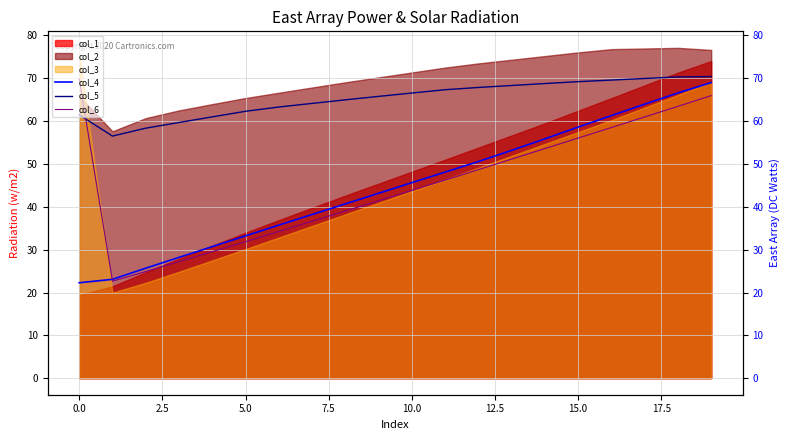

What is the sum of all col_5 values?

1305.8